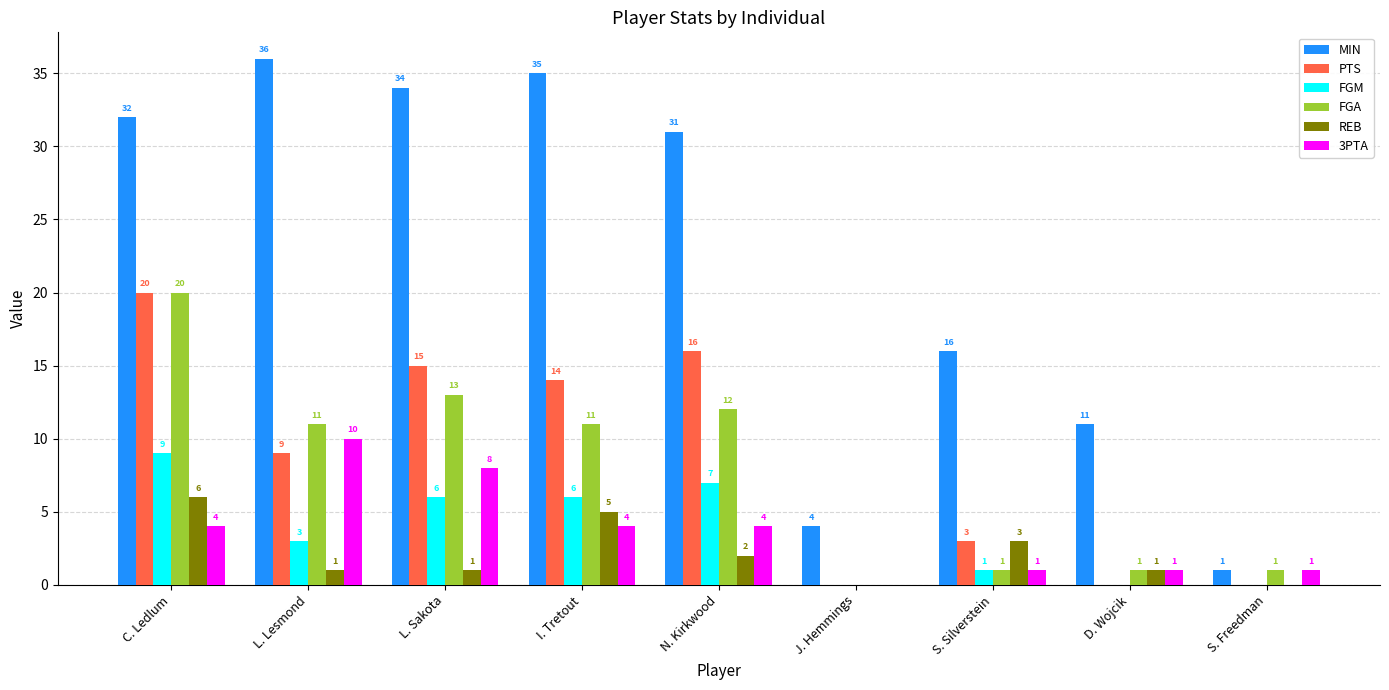

How many data points does each series have?

9